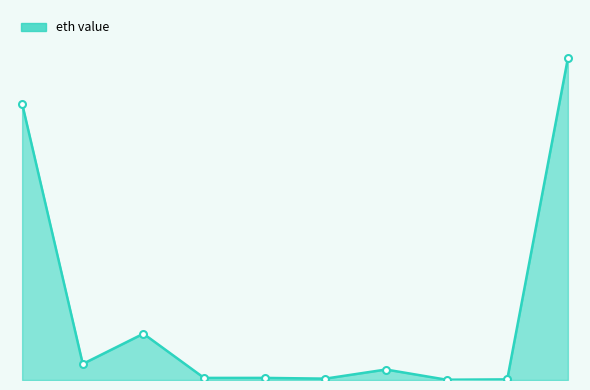

What is the difference between the maximum and minimum values?

15331.0